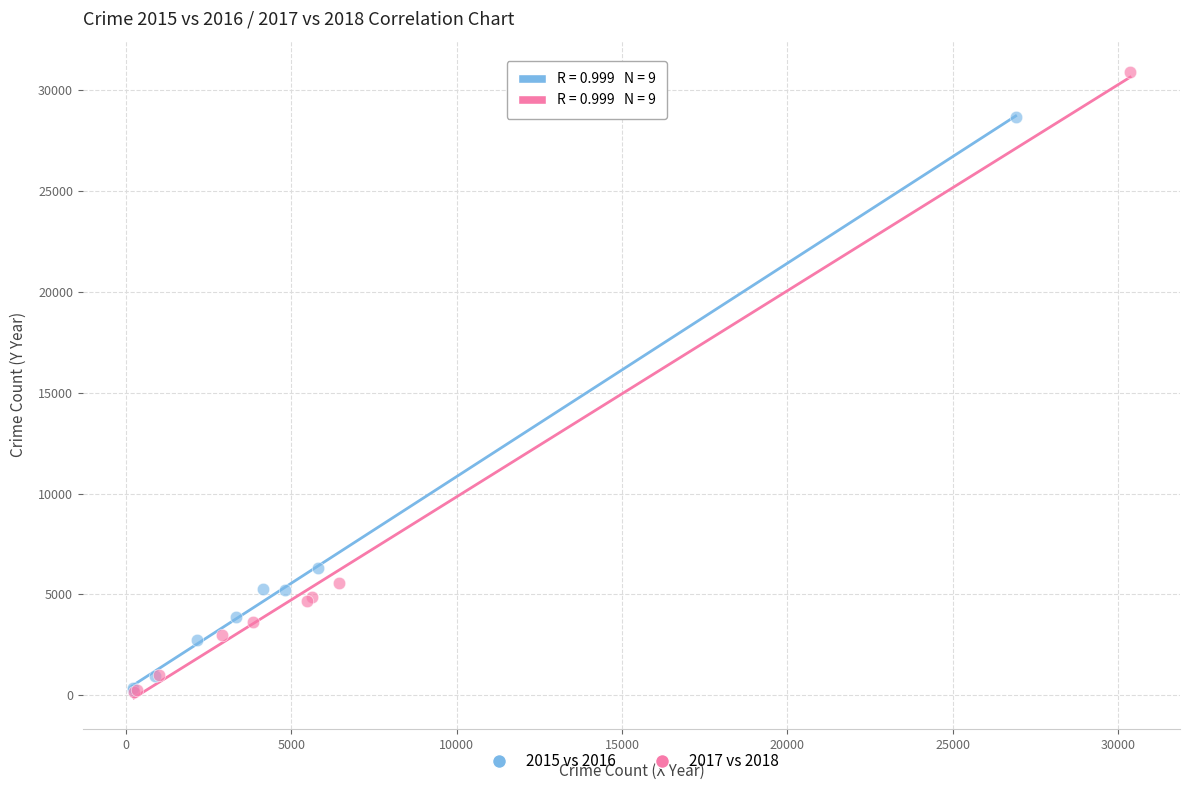

Which series has the widest spread of Y values?

2017 vs 2018